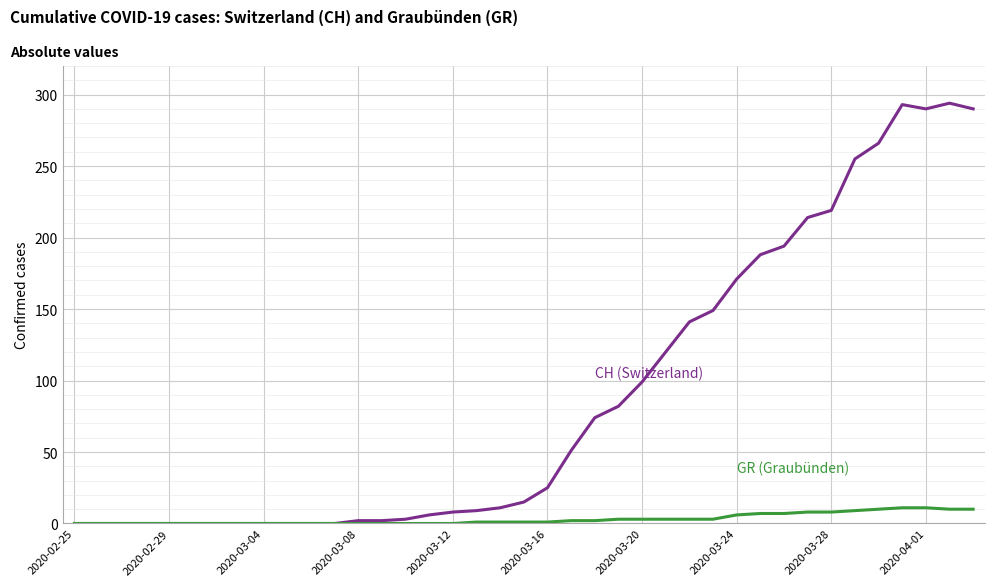

What is the greatest value displayed?

294